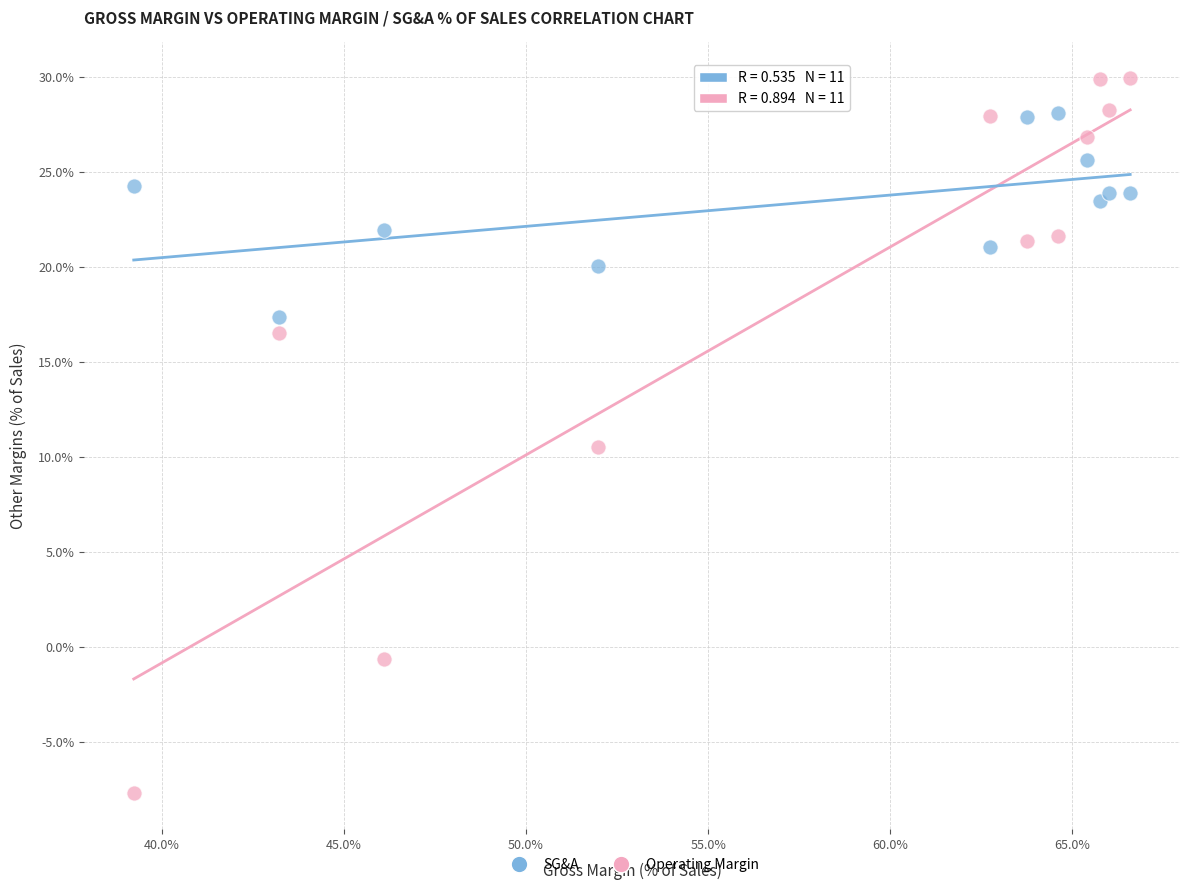

What are all the series names shown in the legend?

SG&A, Operating Margin